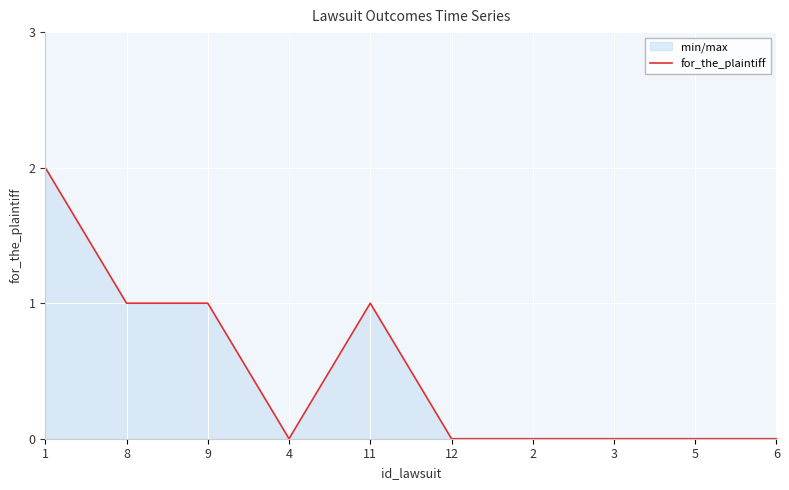

At which label is the value closest to 1?

8